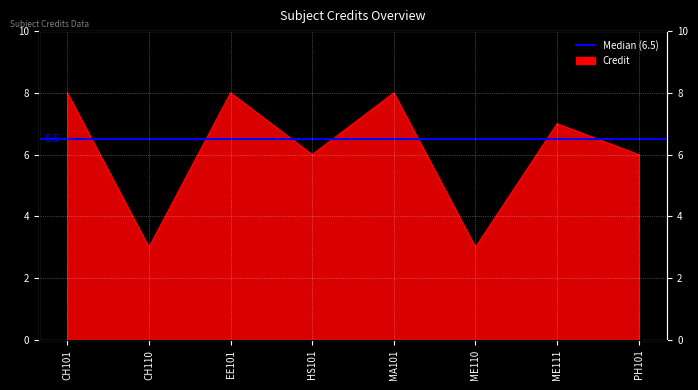

The chart shows a value of 9 at HS101. True or false?

False